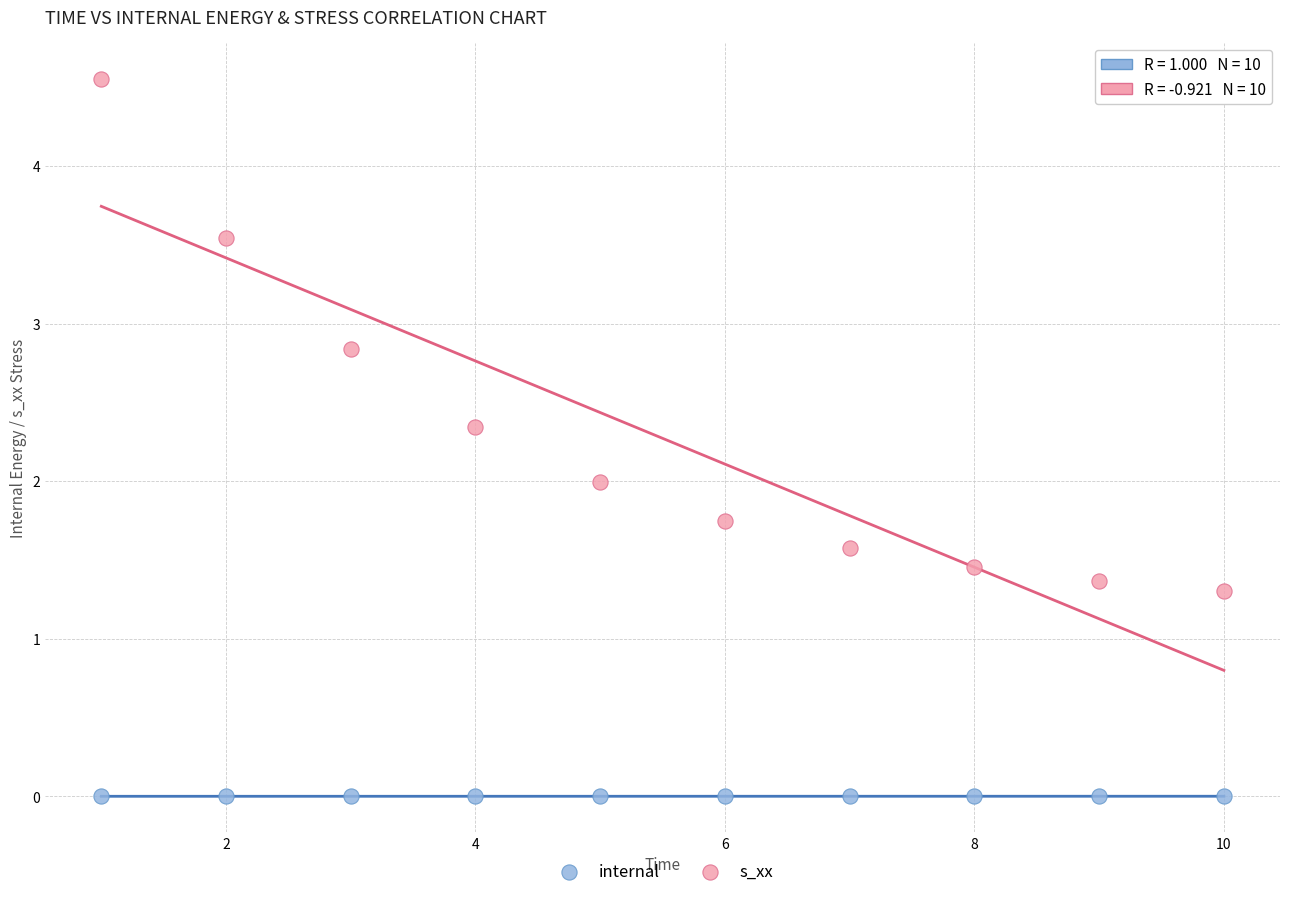

What are all the series names shown in the legend?

internal, s_xx